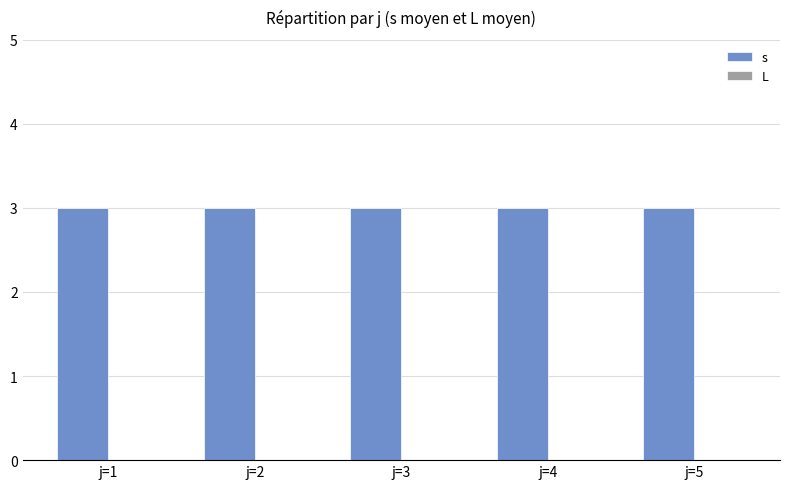

True or false: L has a value of 0 at j=3.

True